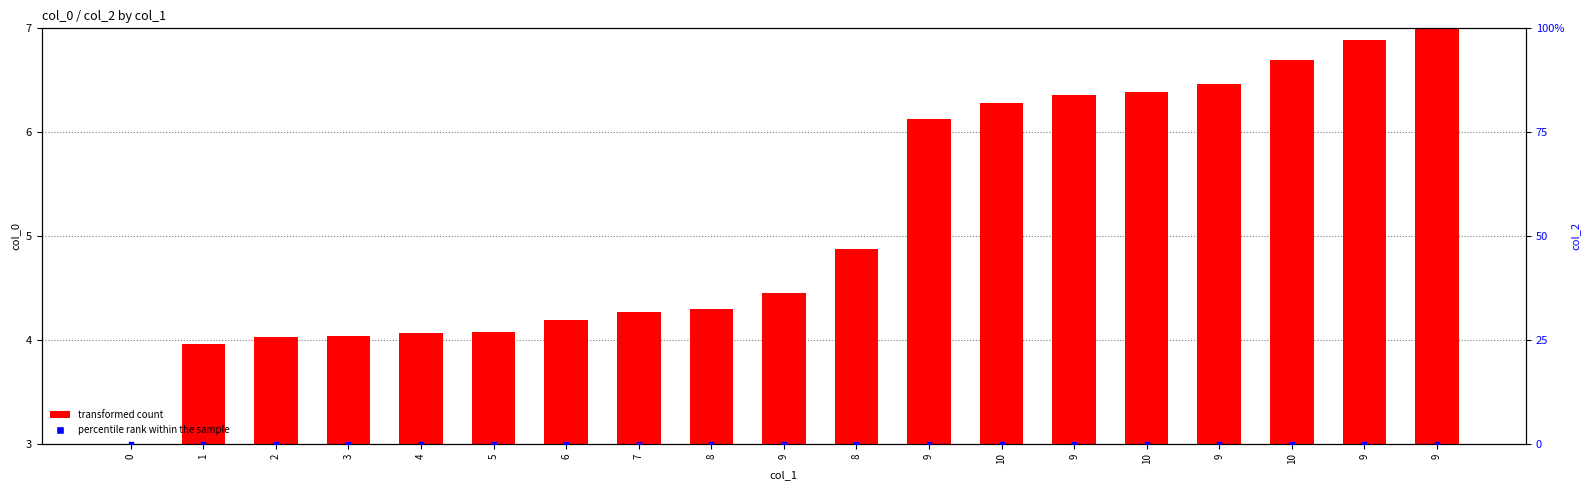

Which series has the widest spread of Y values?

transformed count